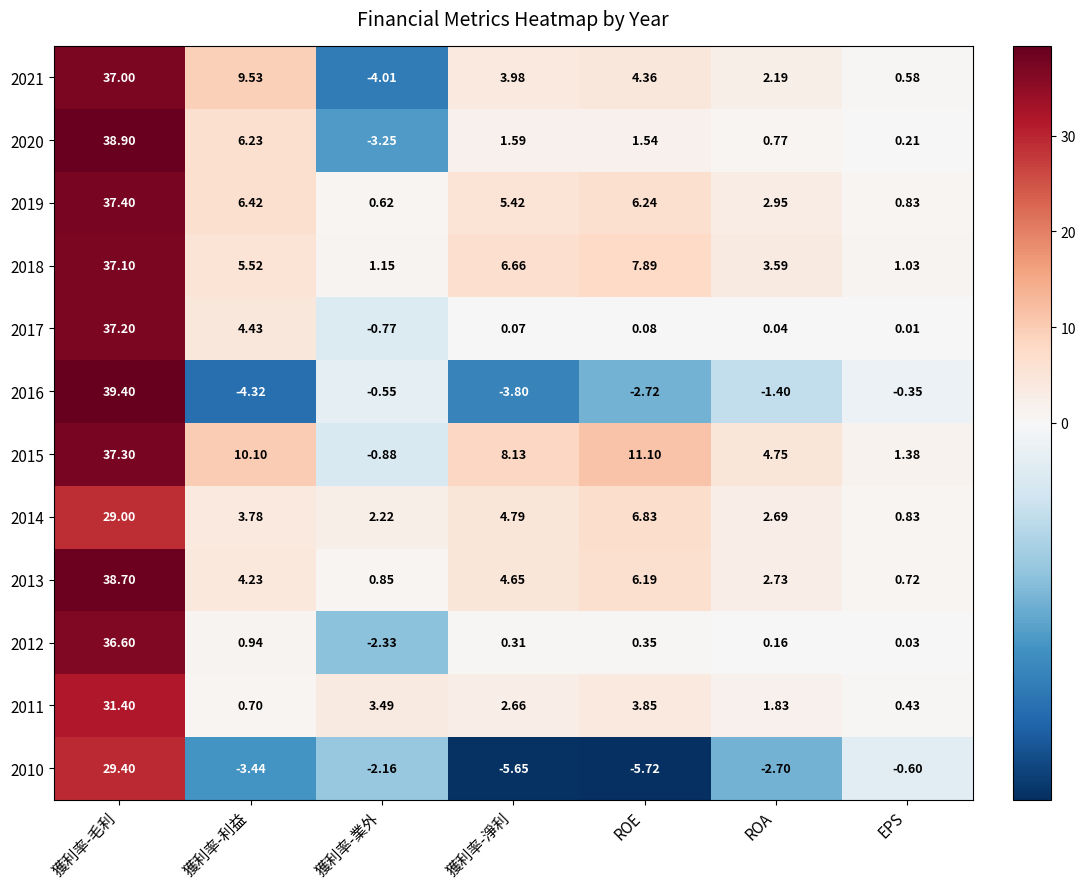

Which category has the lowest value in the 2020 series?

獲利率-業外